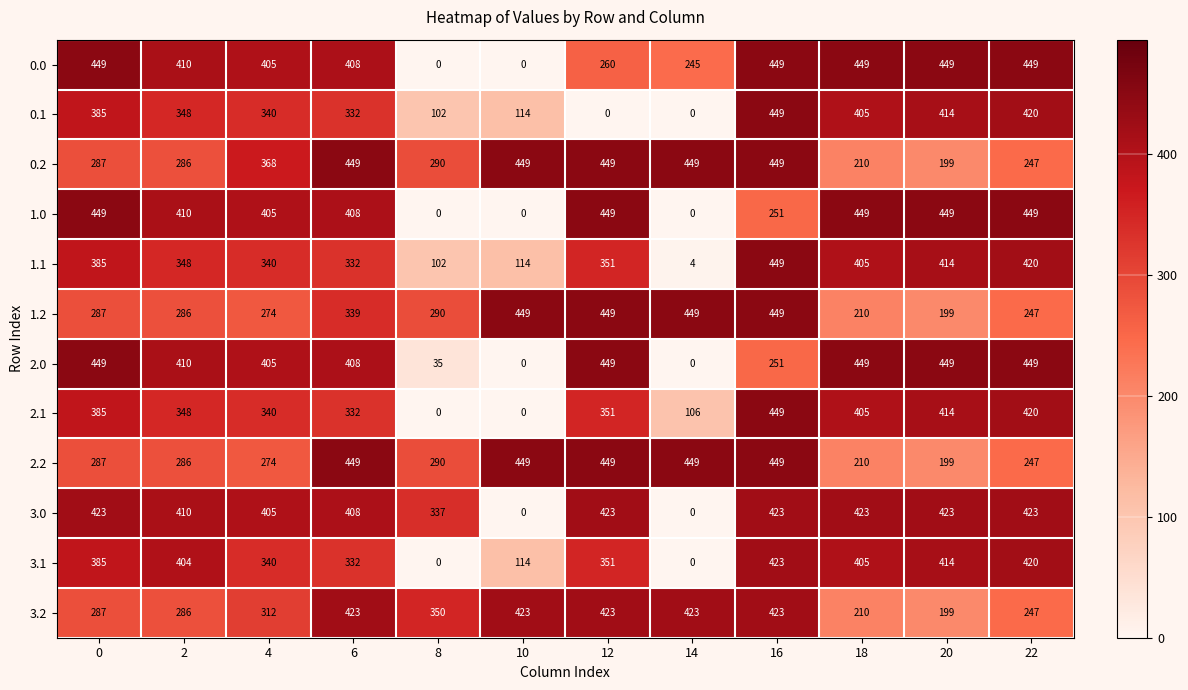

Is it true that 0.2 equals 286 at 2?

True